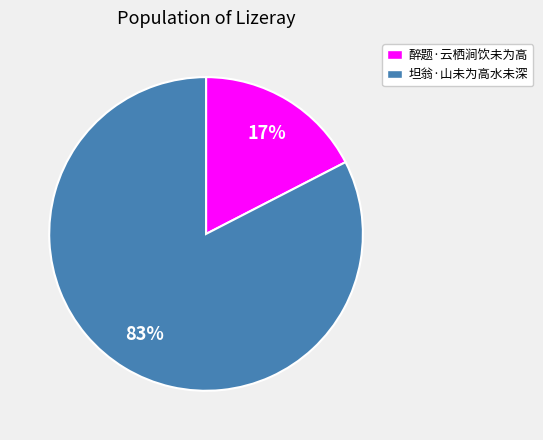

To the nearest percent, what is the combined percentage of 坦翁·山未为高水未深 and 醉题·云栖涧饮未为高?

100%